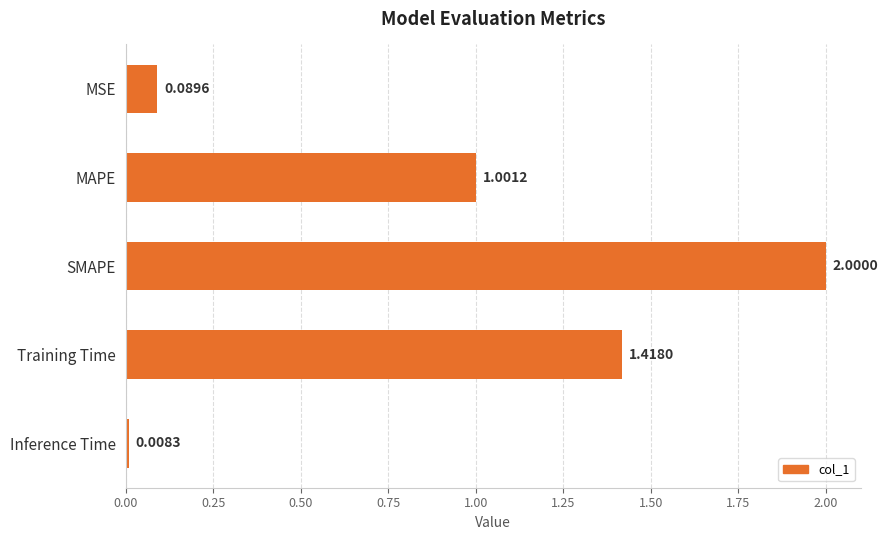

What is the difference between the values at MSE and Training Time?

1.3